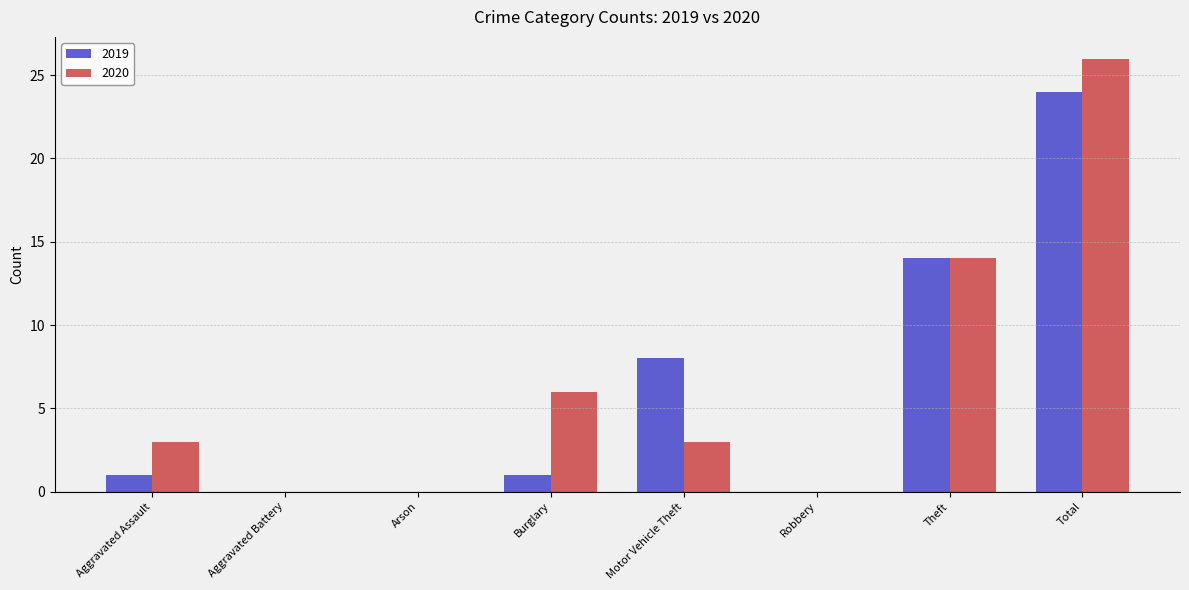

At which label is 2019 closest to 12?

Theft